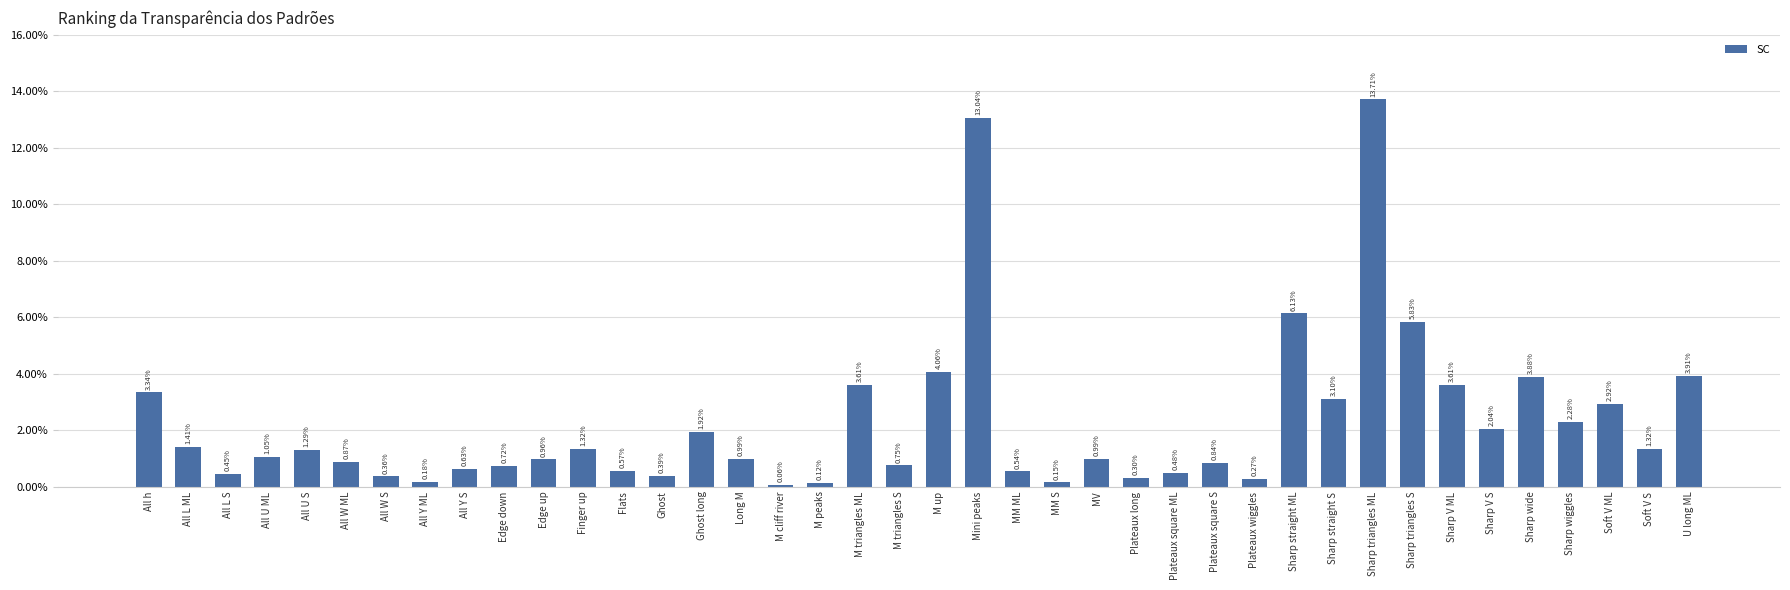

Does the chart contain any negative values?

No